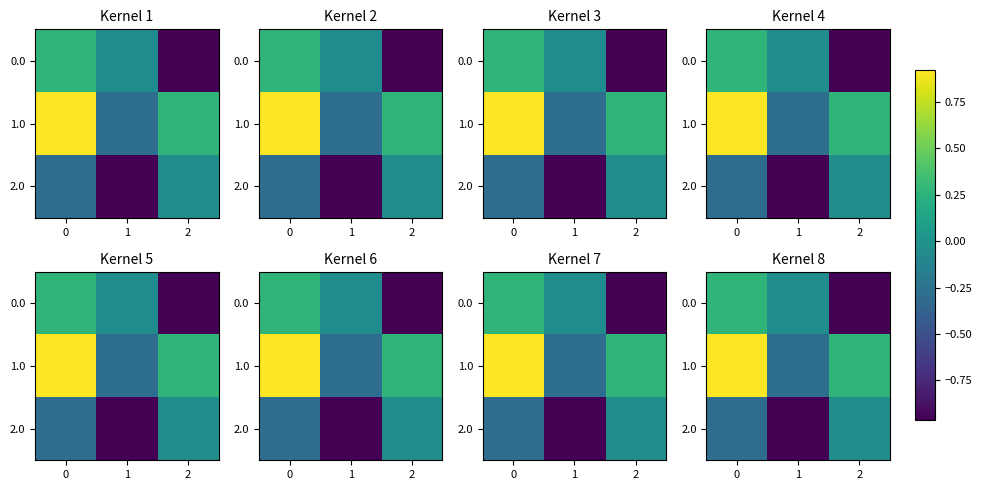

At 1, list the series in order from largest to smallest.

0.0, 1.0, 2.0